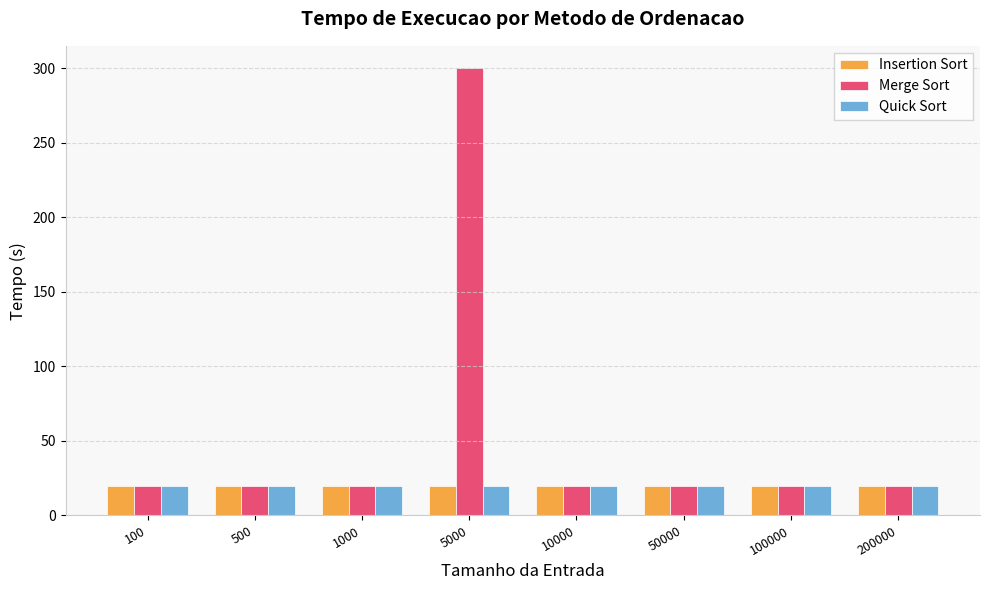

Reading left to right, transcribe all the data shown in this chart.

Insertion Sort: 100=20	500=20	1000=20	5000=20	10000=20	50000=20	100000=20	200000=20
Merge Sort: 100=20	500=20	1000=20	5000=300	10000=20	50000=20	100000=20	200000=20
Quick Sort: 100=20	500=20	1000=20	5000=20	10000=20	50000=20	100000=20	200000=20